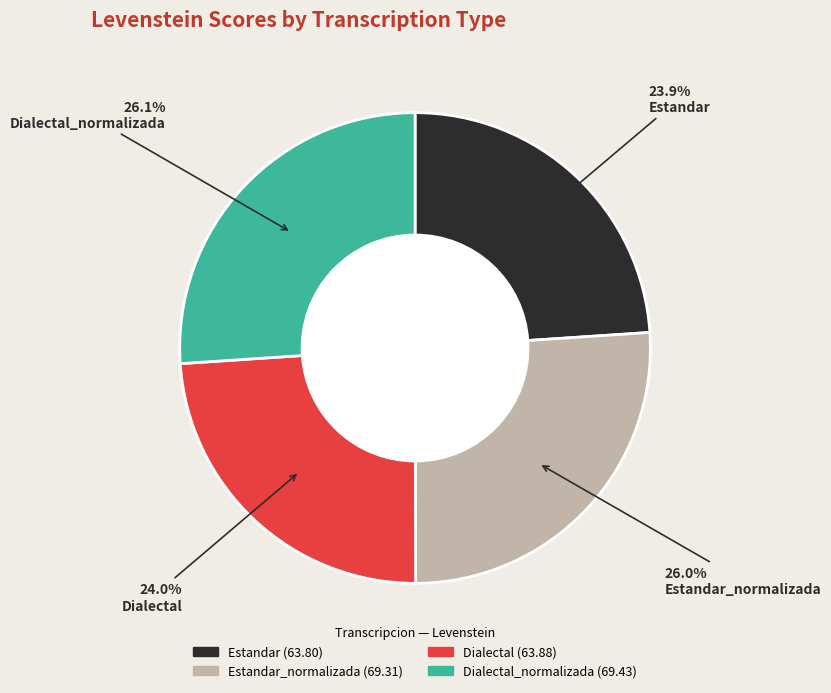

Does any single category account for the majority?

No